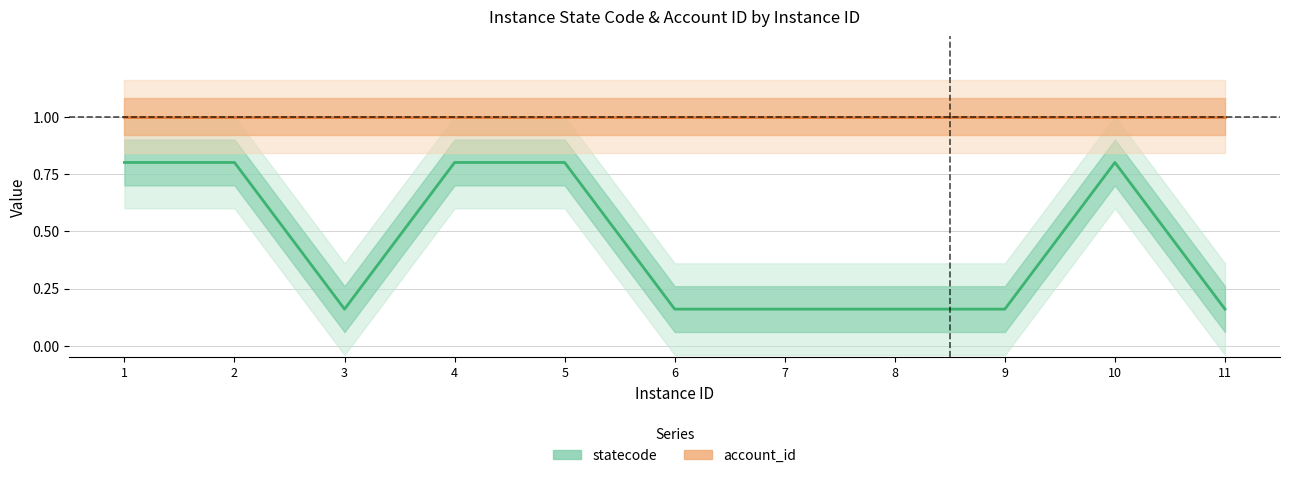

What is the sum of all statecode values?

5.0